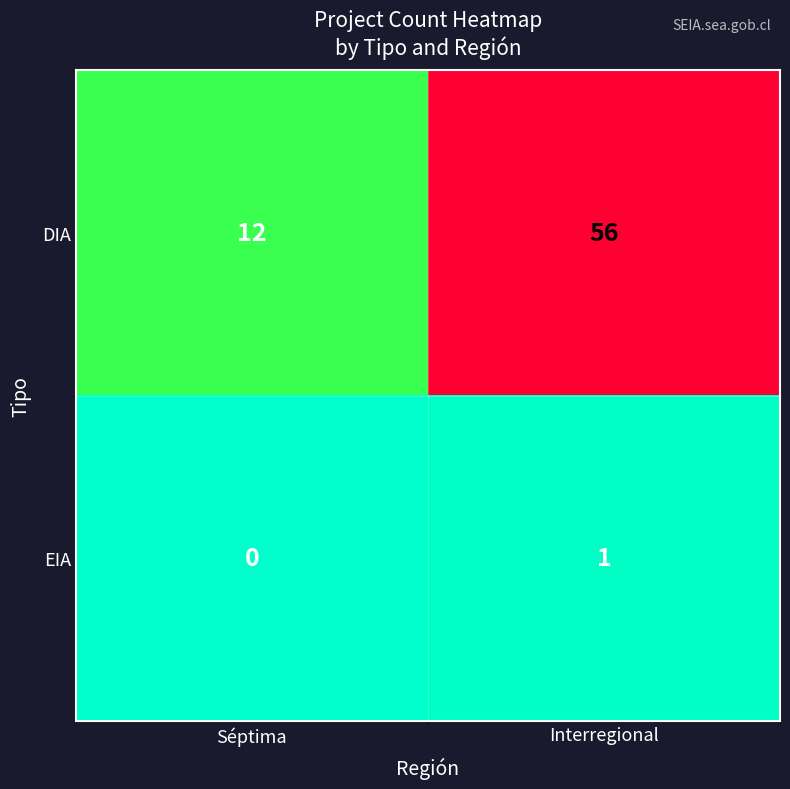

Which series has the largest total across all categories?

DIA